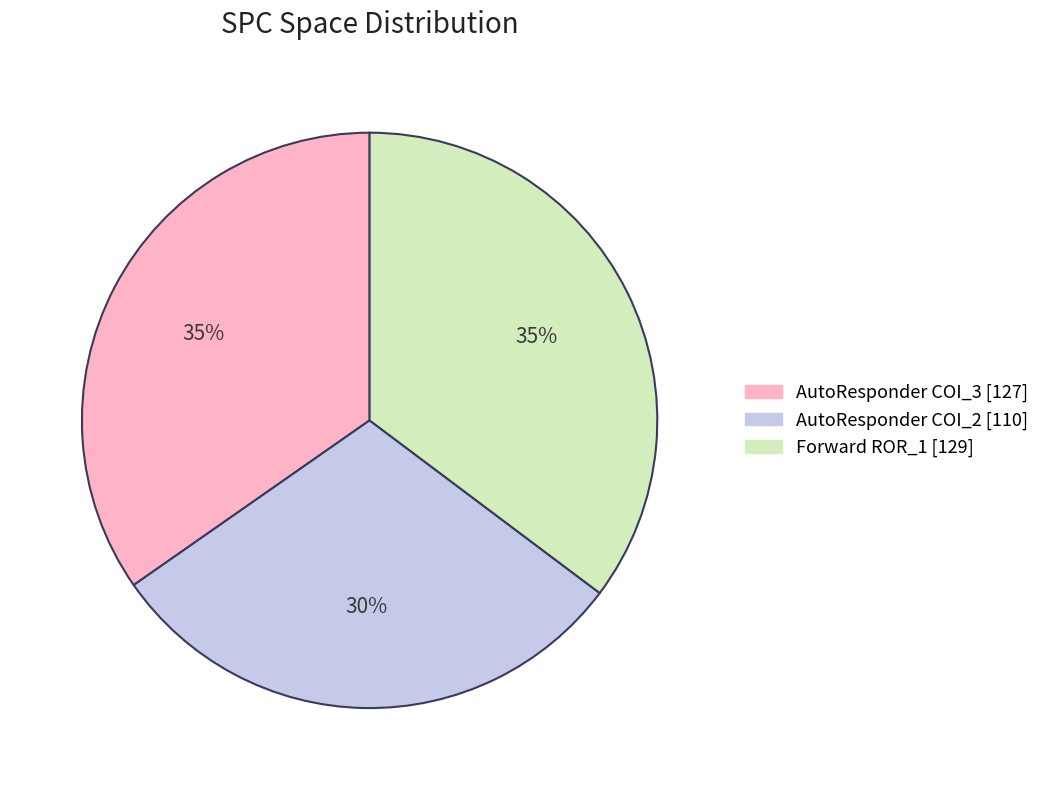

Count the number of slices in the pie.

3